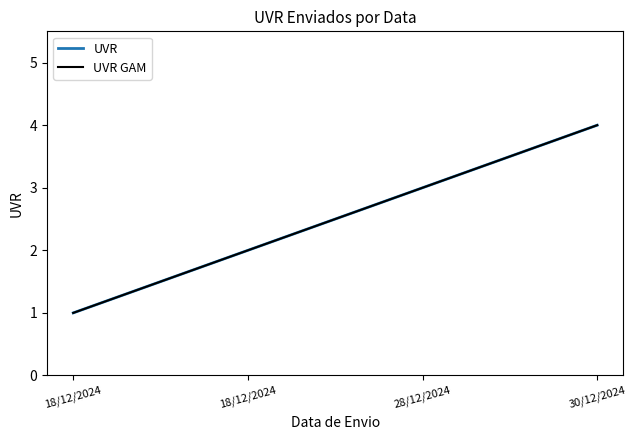

Reading left to right, what are all the values shown in this chart?

18/12/2024=1	18/12/2024=2	28/12/2024=3	30/12/2024=4